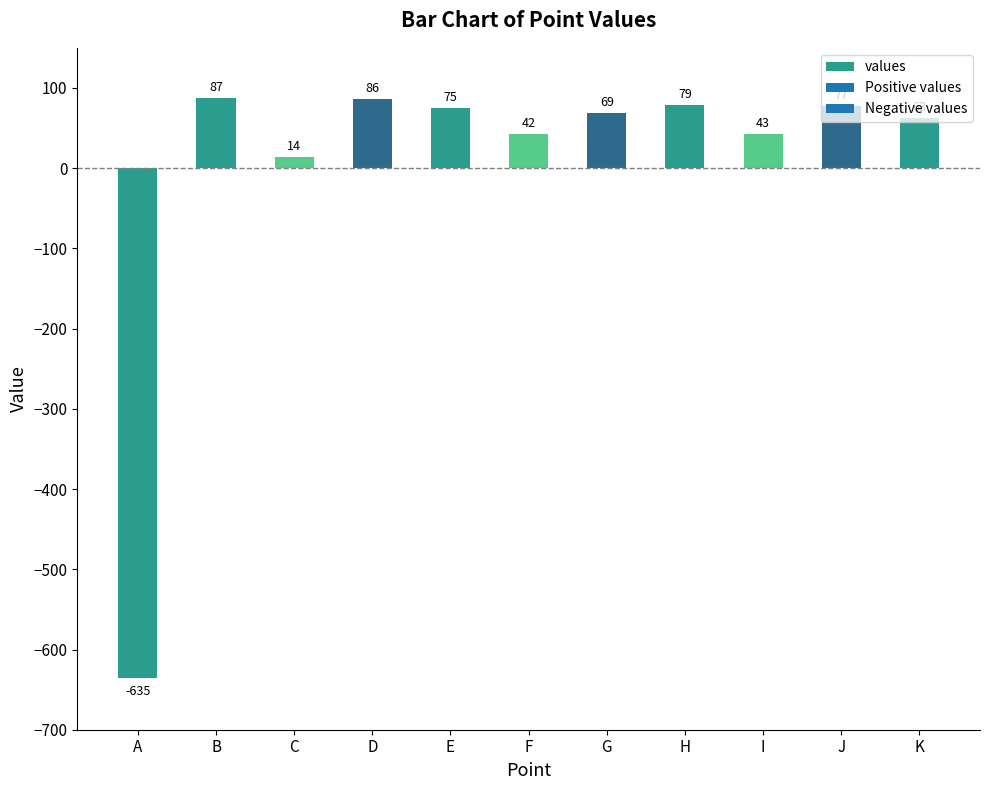

What is the difference between the maximum and minimum values?

722